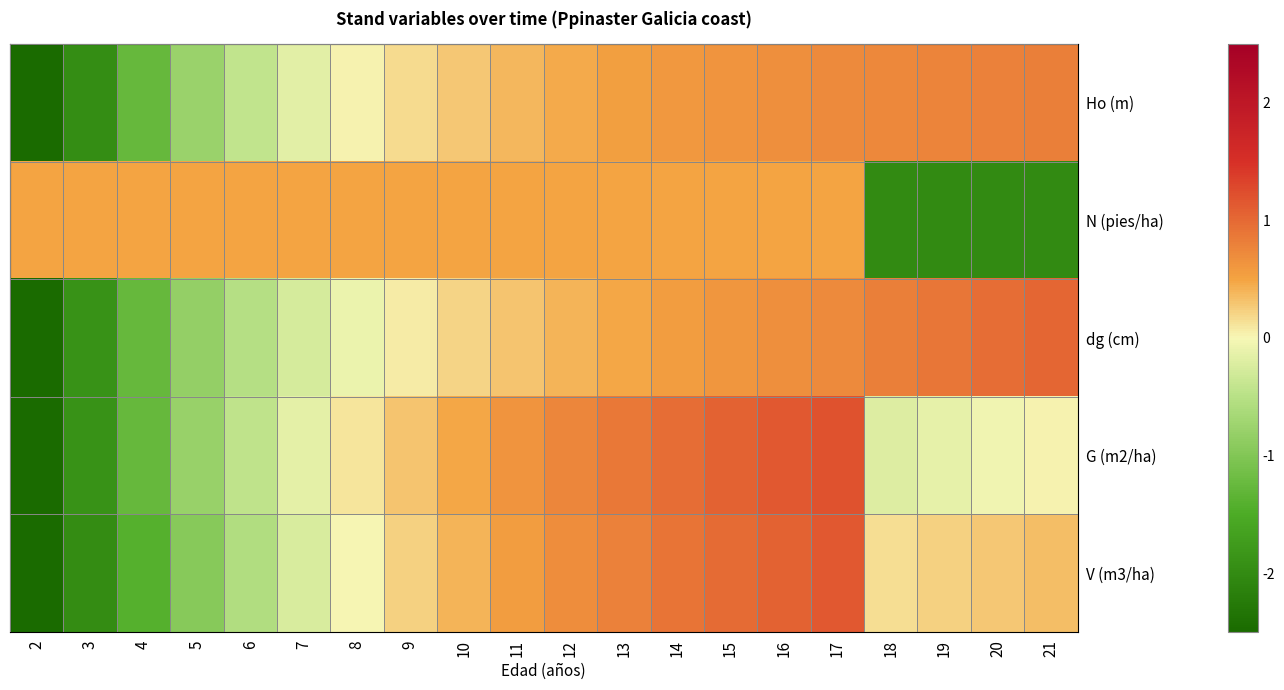

At 16, list the series in order from smallest to largest.

N (pies/ha), dg (cm), Ho (m), V (m3/ha), G (m2/ha)